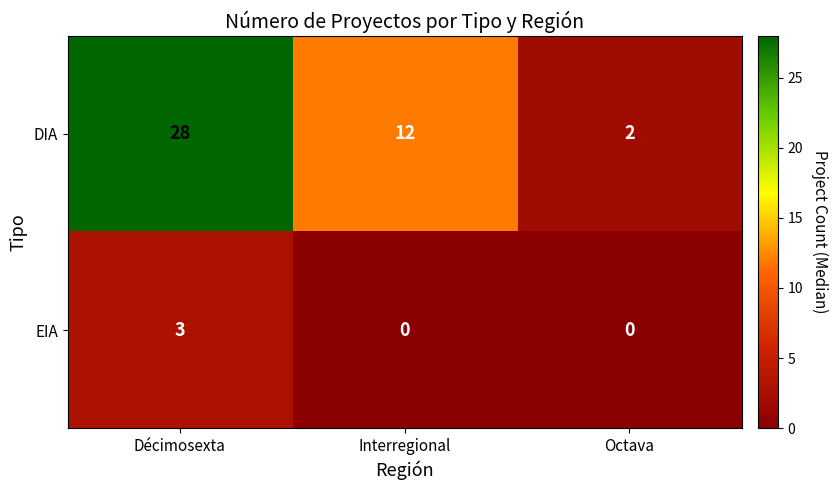

At which category is the sum across all series the highest?

Décimosexta